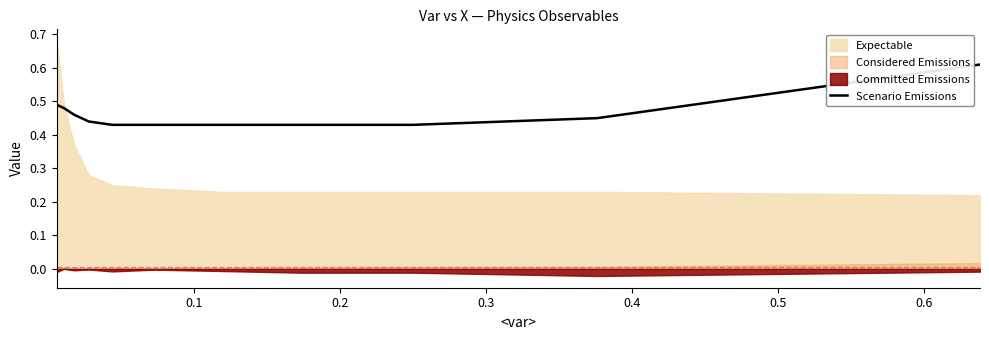

How many lines are shown in the chart?

1